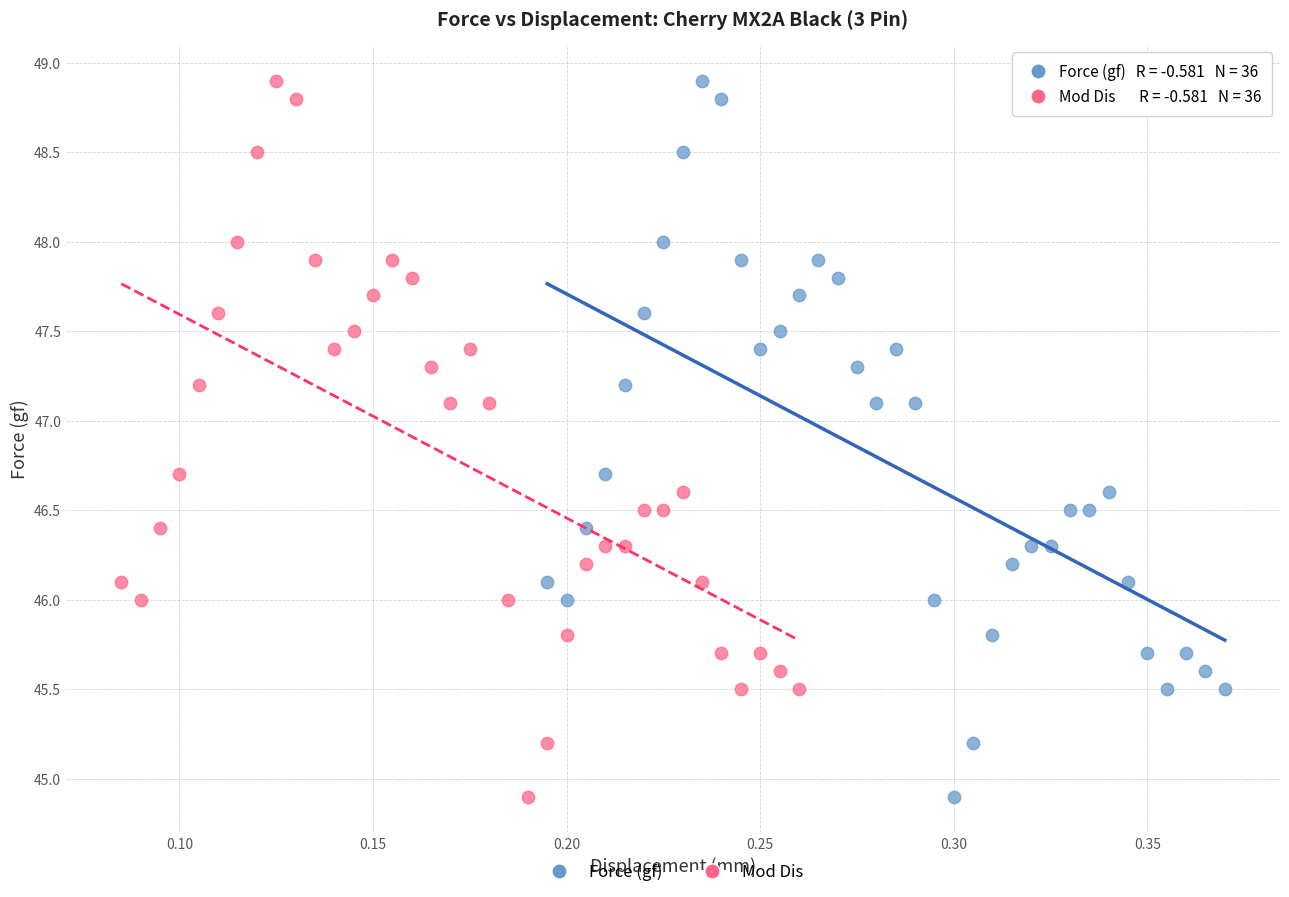

What are all the series names shown in the legend?

Force (gf), Mod Dis